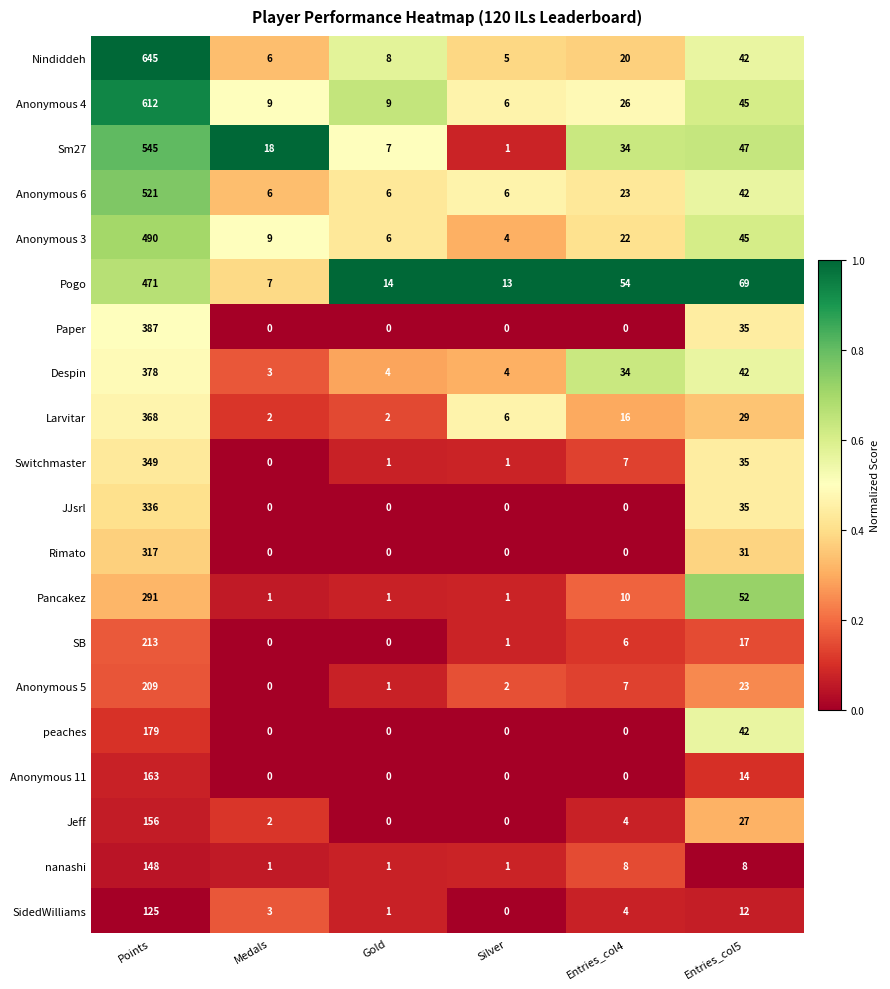

Which series has the largest total across all categories?

Nindiddeh